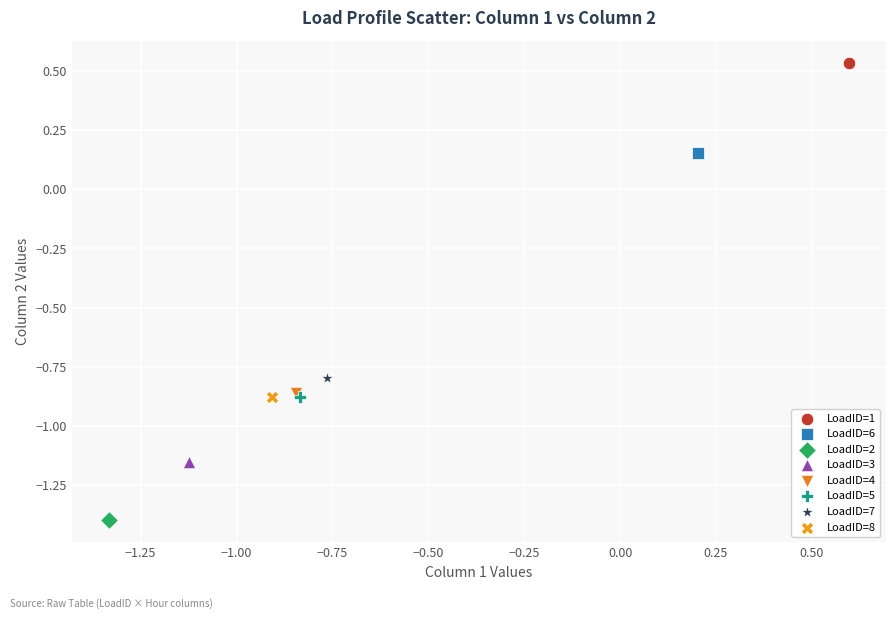

What are all the series names shown in the legend?

LoadID=1, LoadID=6, LoadID=2, LoadID=3, LoadID=4, LoadID=5, LoadID=7, LoadID=8